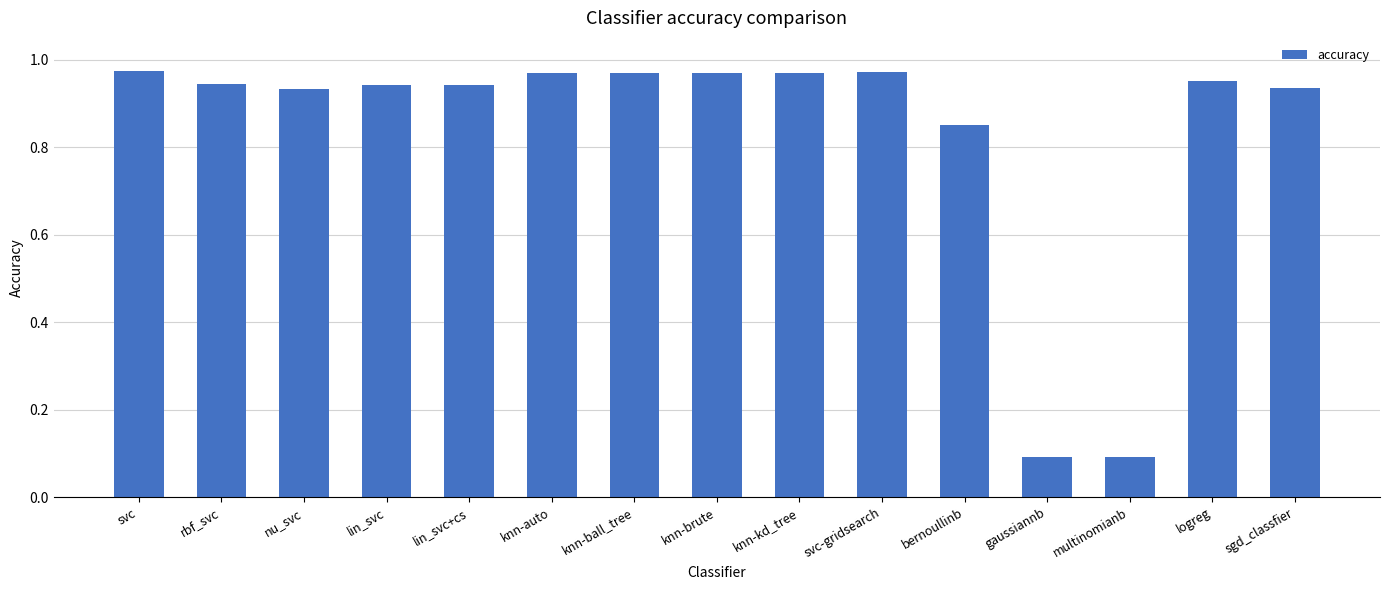

Between svc-gridsearch and logreg, which is larger?

svc-gridsearch